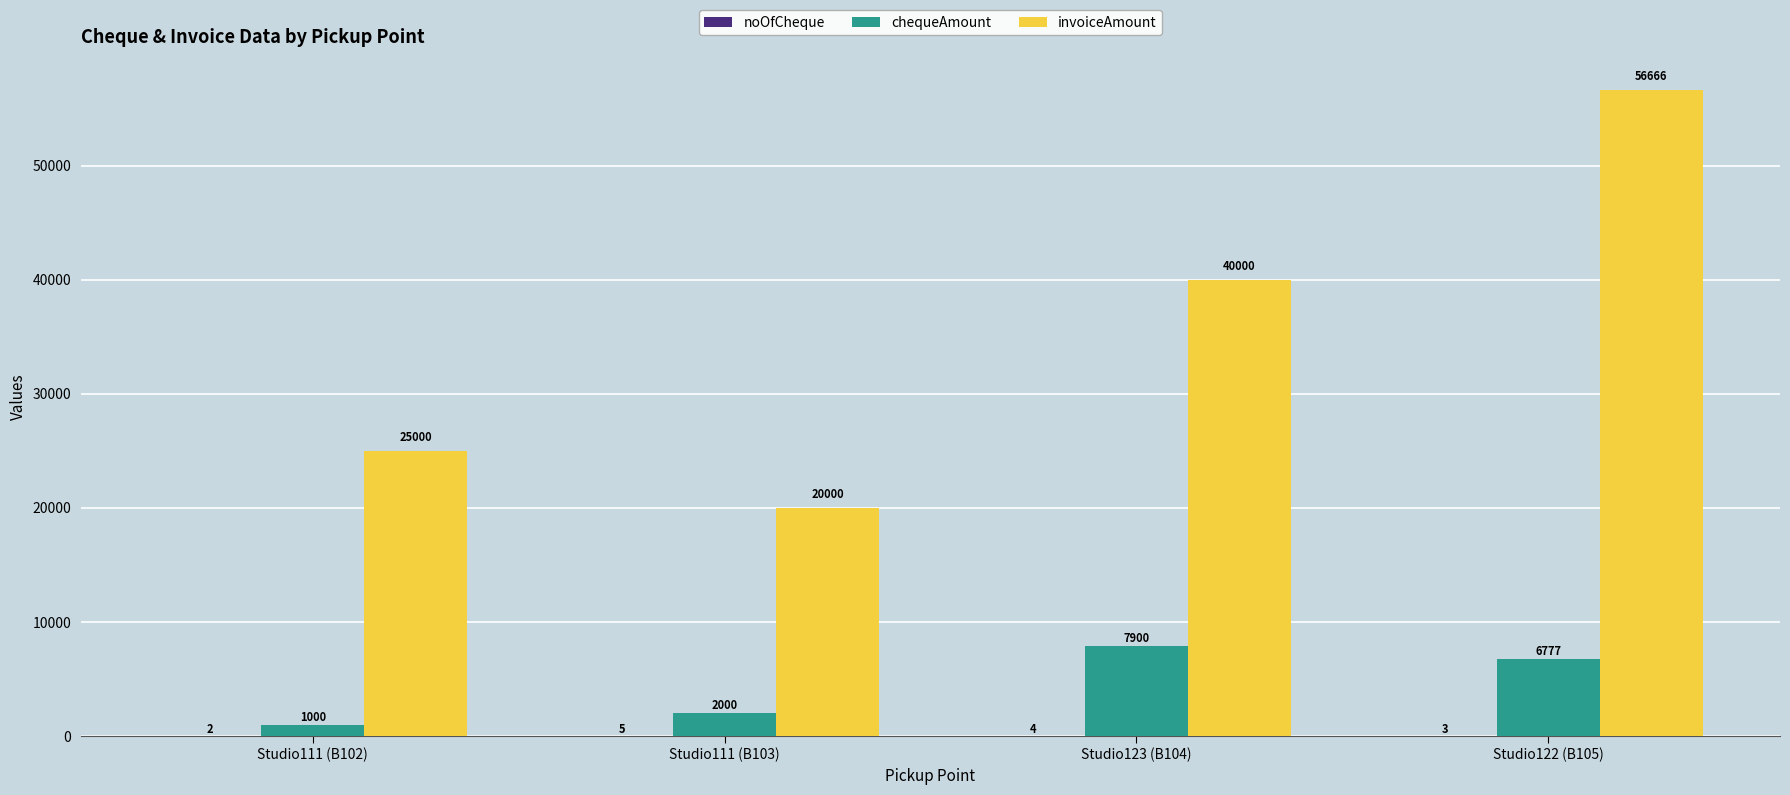

How many chequeAmount values are between 2000 and 7900?

3